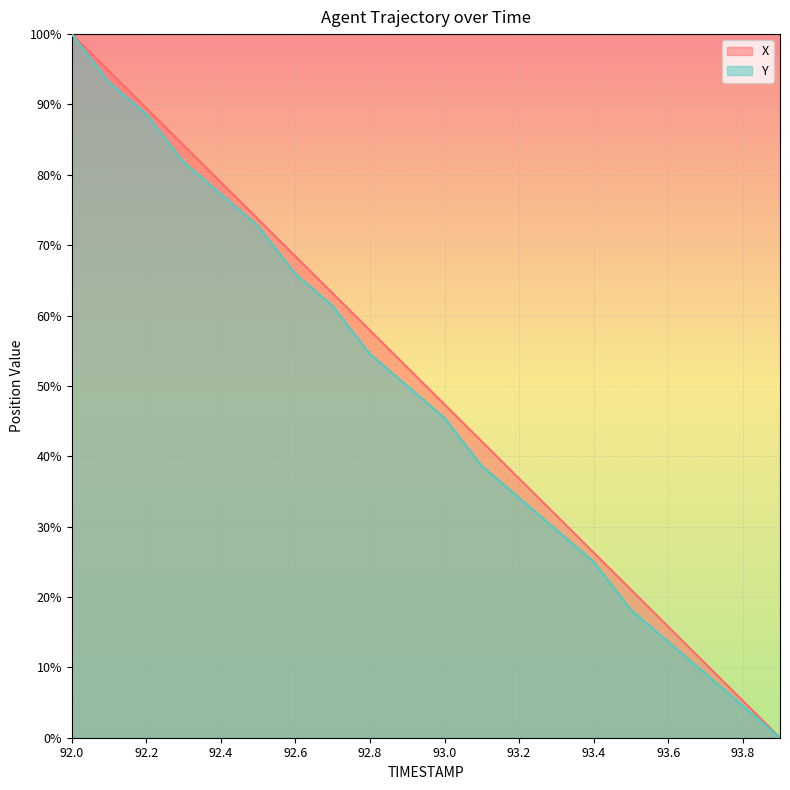

What is the average value of the X series?

50.0